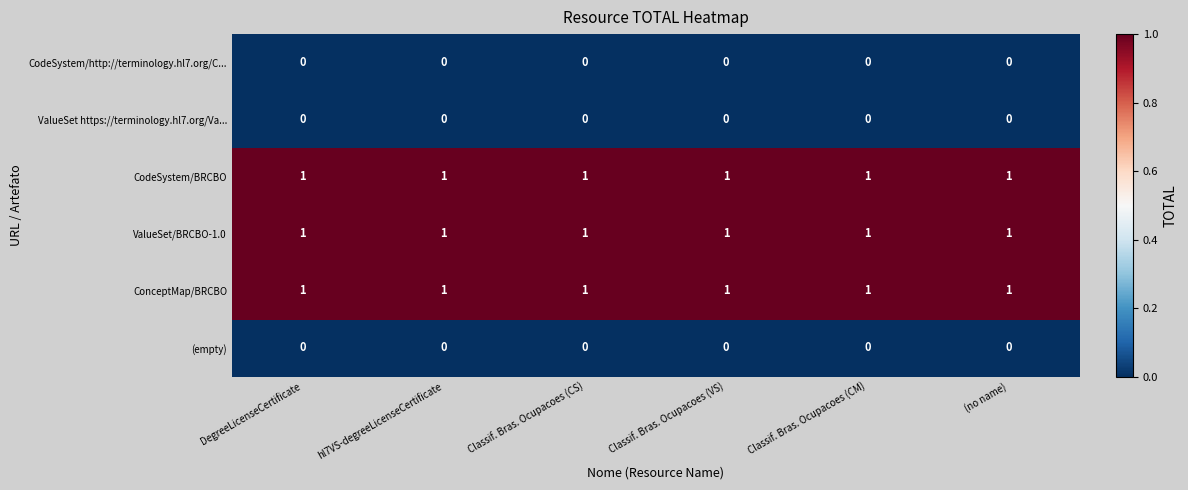

What is the total value across all series at DegreeLicenseCertificate?

3